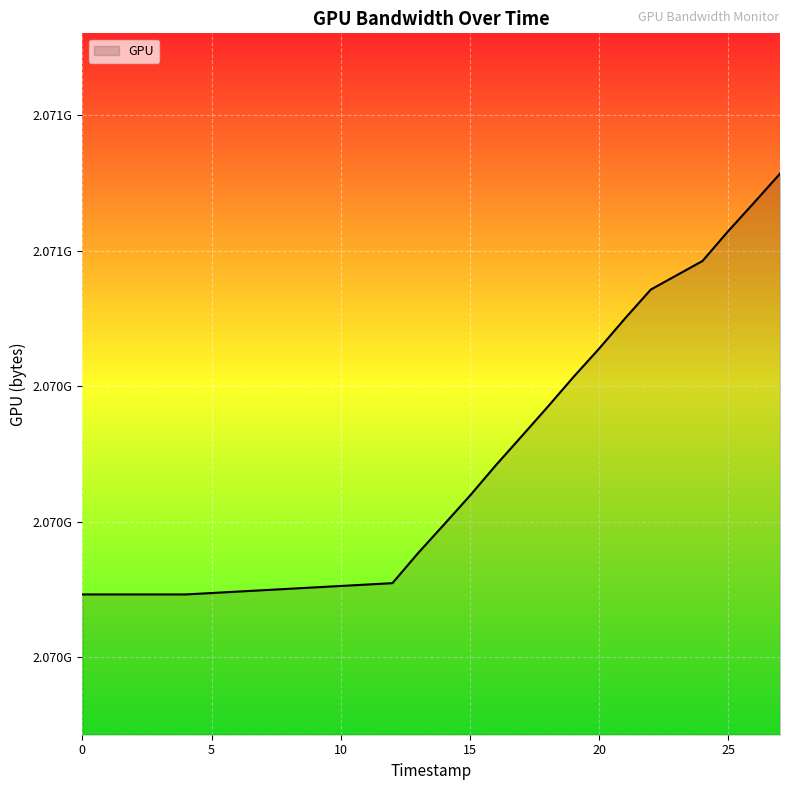

Is this an area chart (filled region under the line)?

Yes